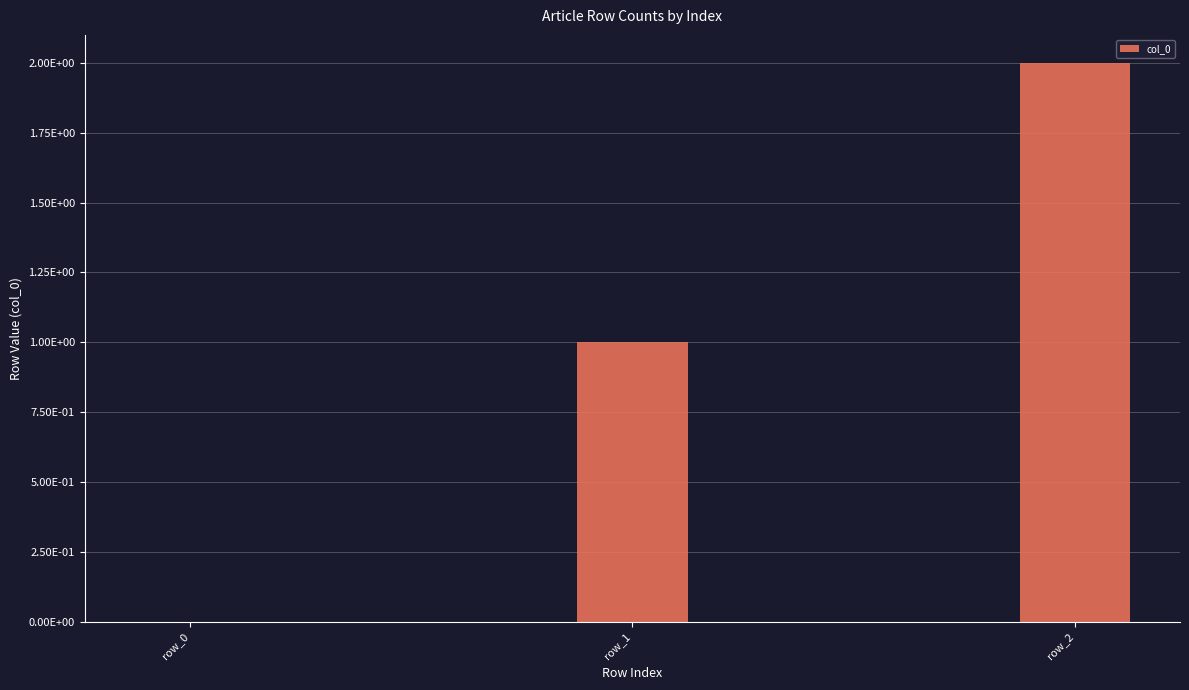

Are the bars horizontal?

No